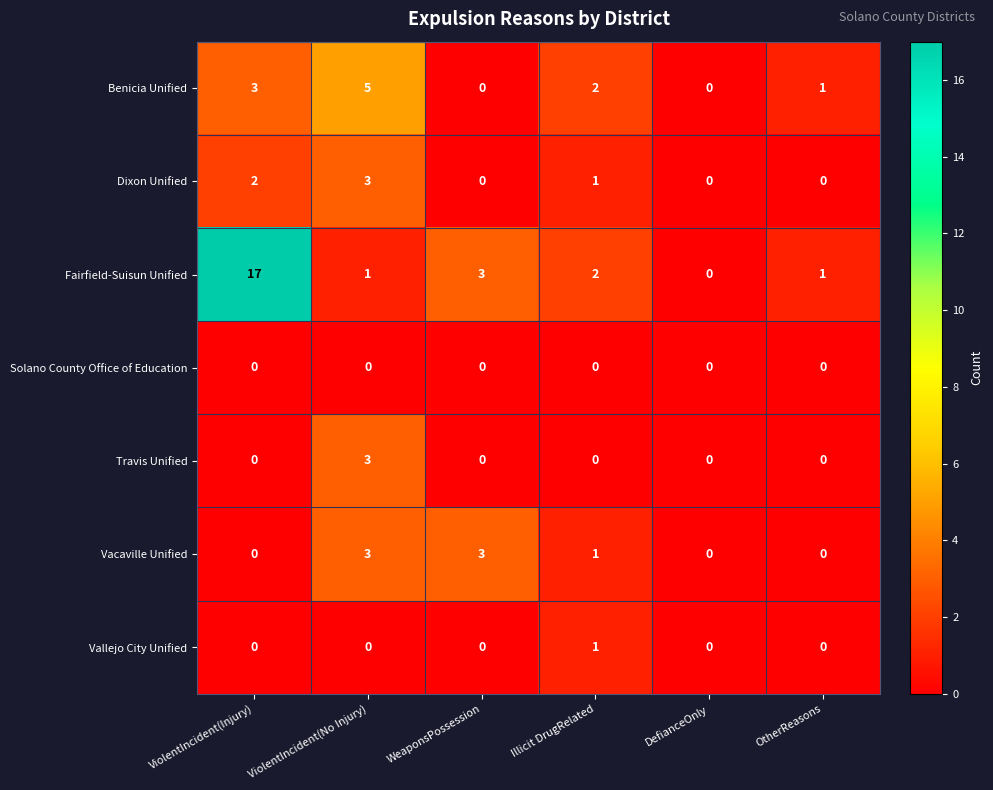

The Vallejo City Unified series shows 0 at DefianceOnly. True or false?

True